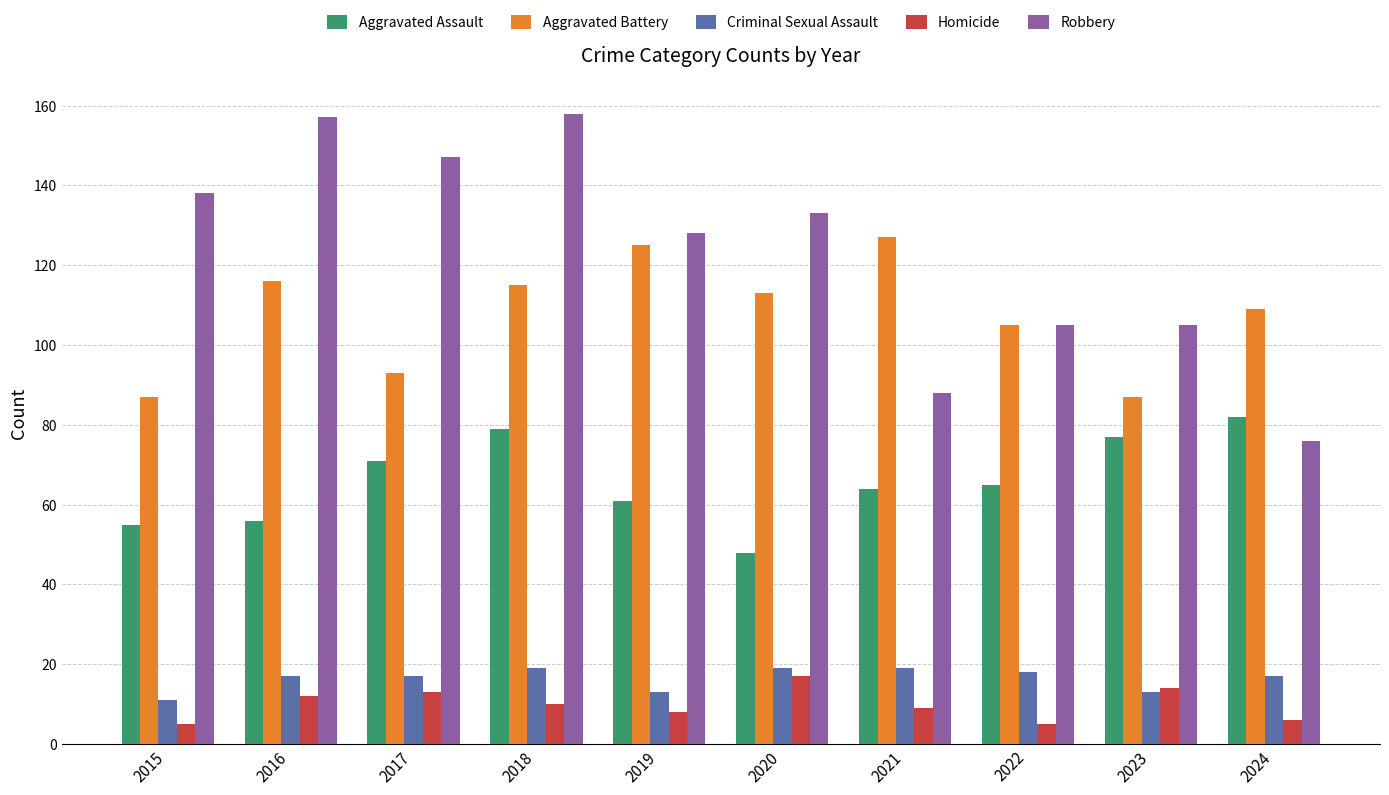

The Aggravated Battery series shows 73 at 2020. True or false?

False